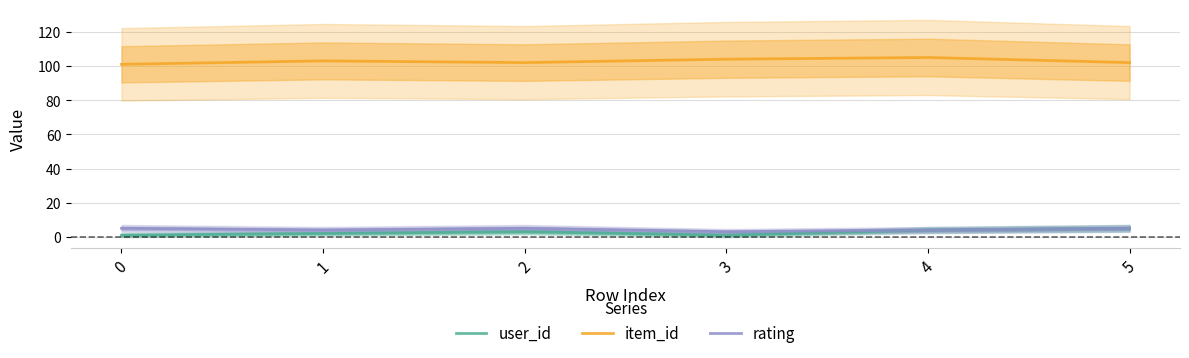

Rank the series by their maximum value, from highest to lowest.

item_id, user_id, rating